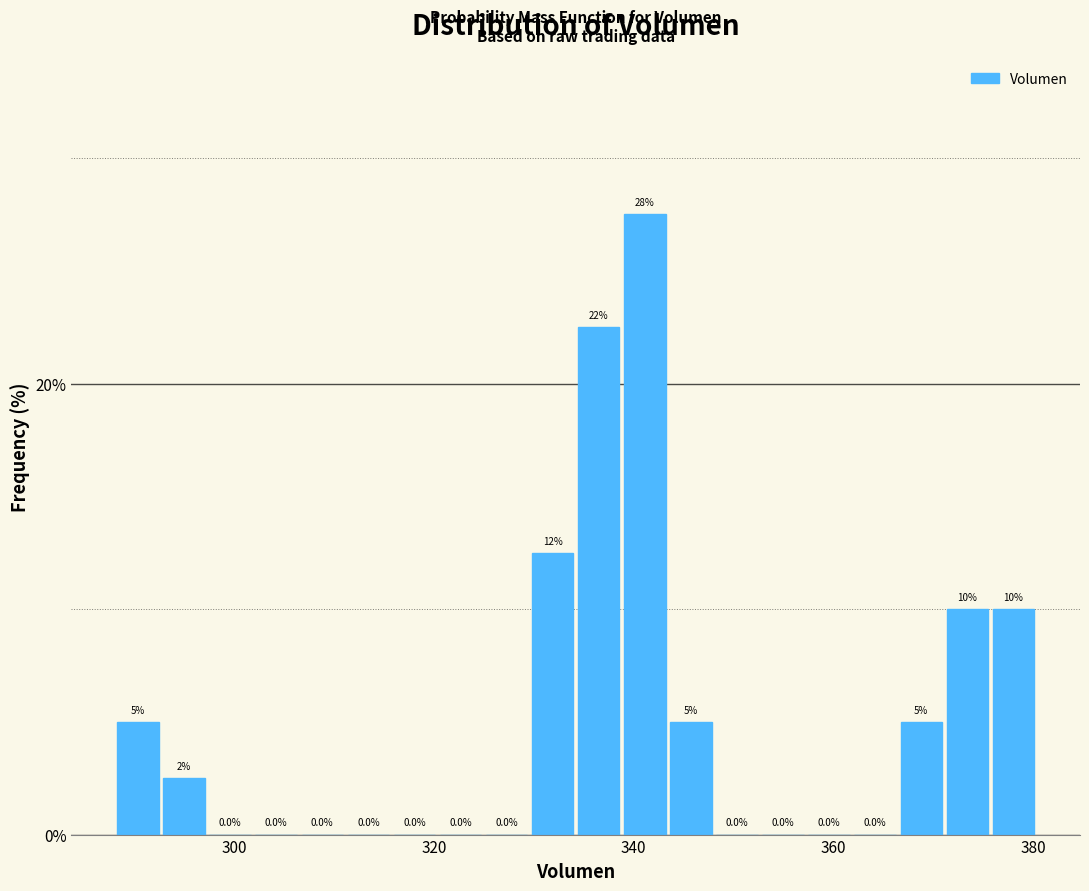

Around what value on the x-axis is the tallest bar? Give the approximate position of its centre, as read against the axis.

342